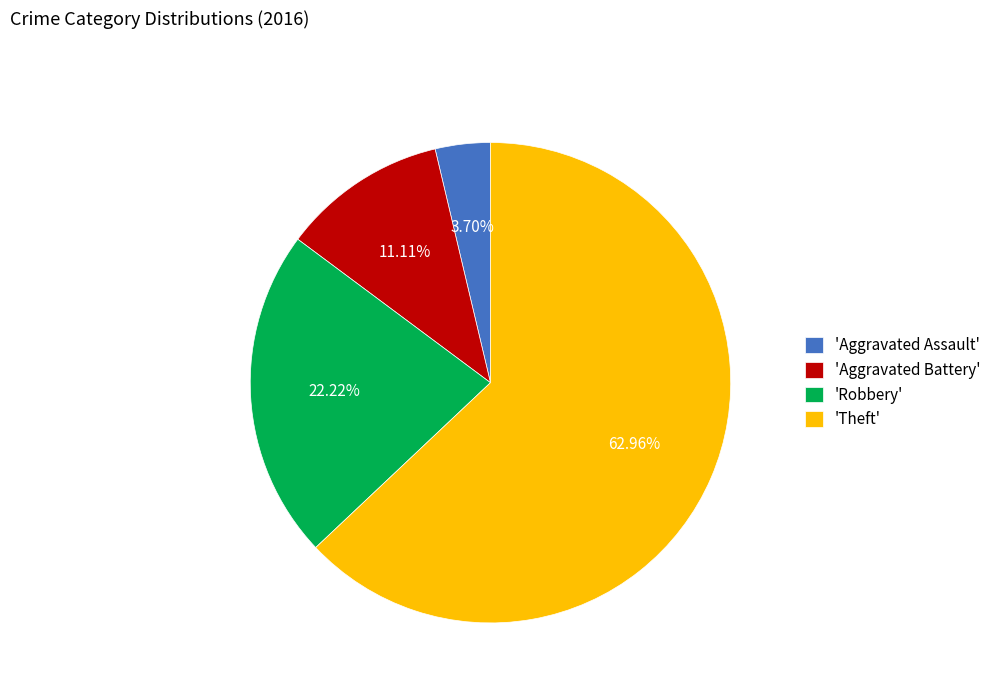

Which has a higher value, 'Aggravated Battery' or 'Theft'?

'Theft'